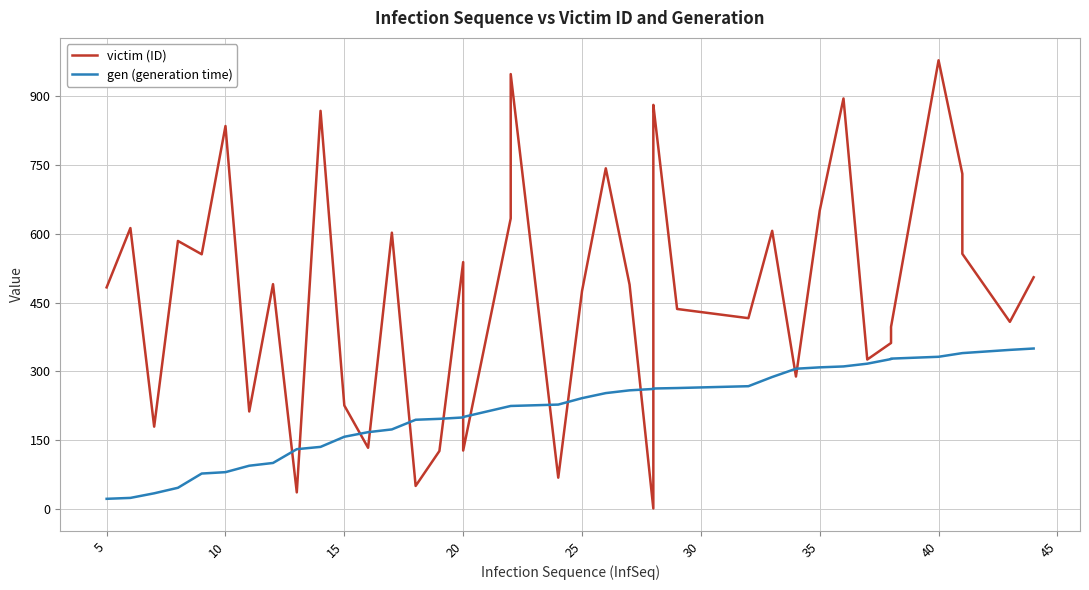

List the series in order of their peak value, highest first.

victim (ID), gen (generation time)